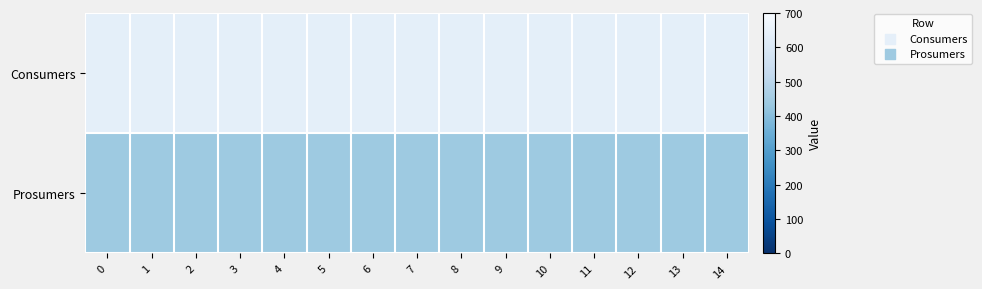

Which series has the widest spread of values?

Consumers